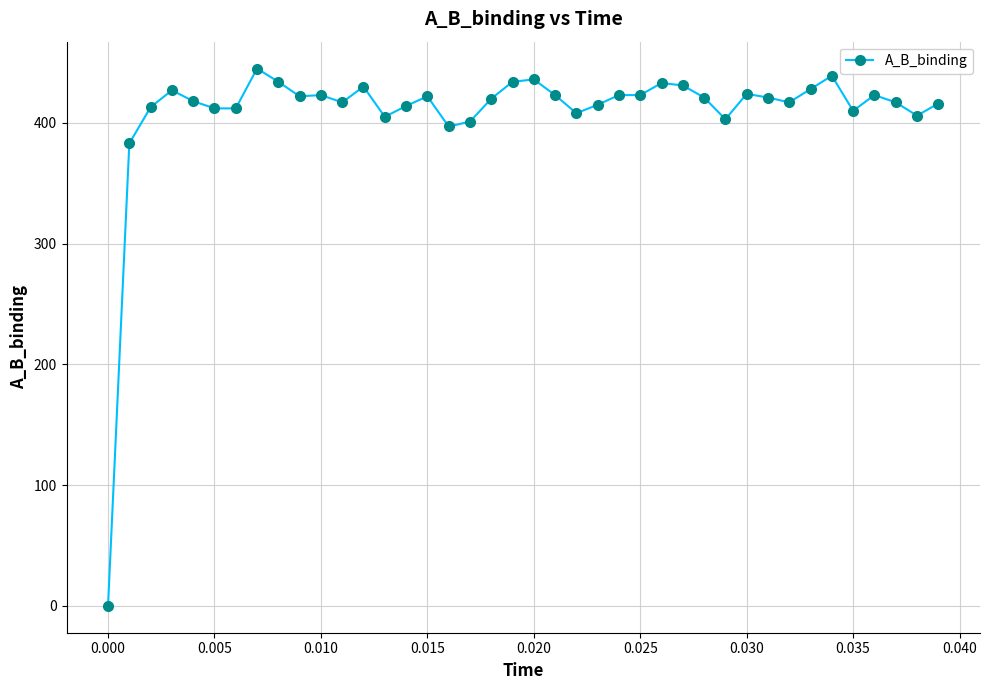

What is the average value?

409